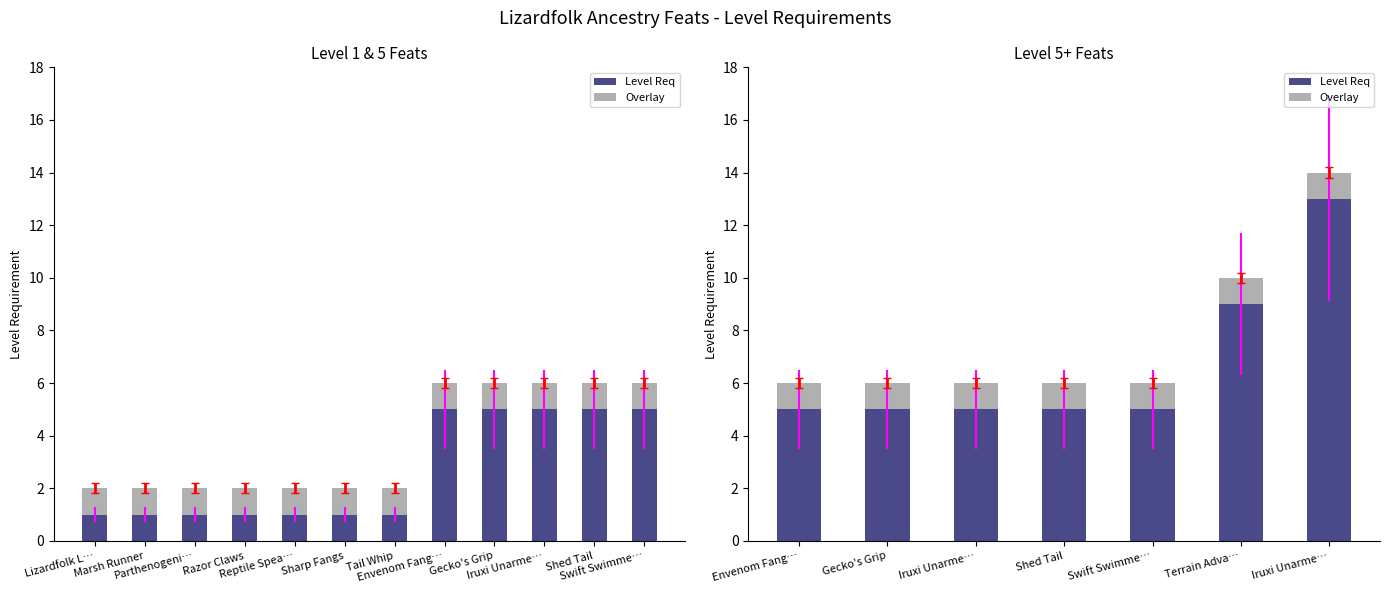

Does the chart contain any negative values?

No